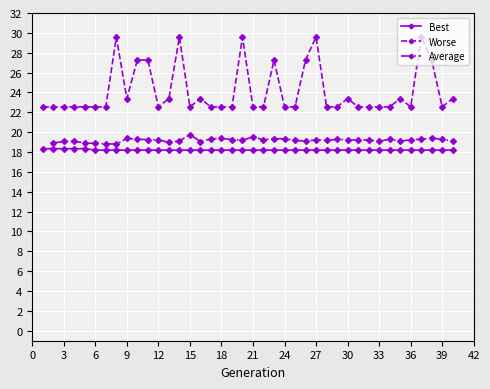

True or false: Average and Worse intersect in this chart.

False